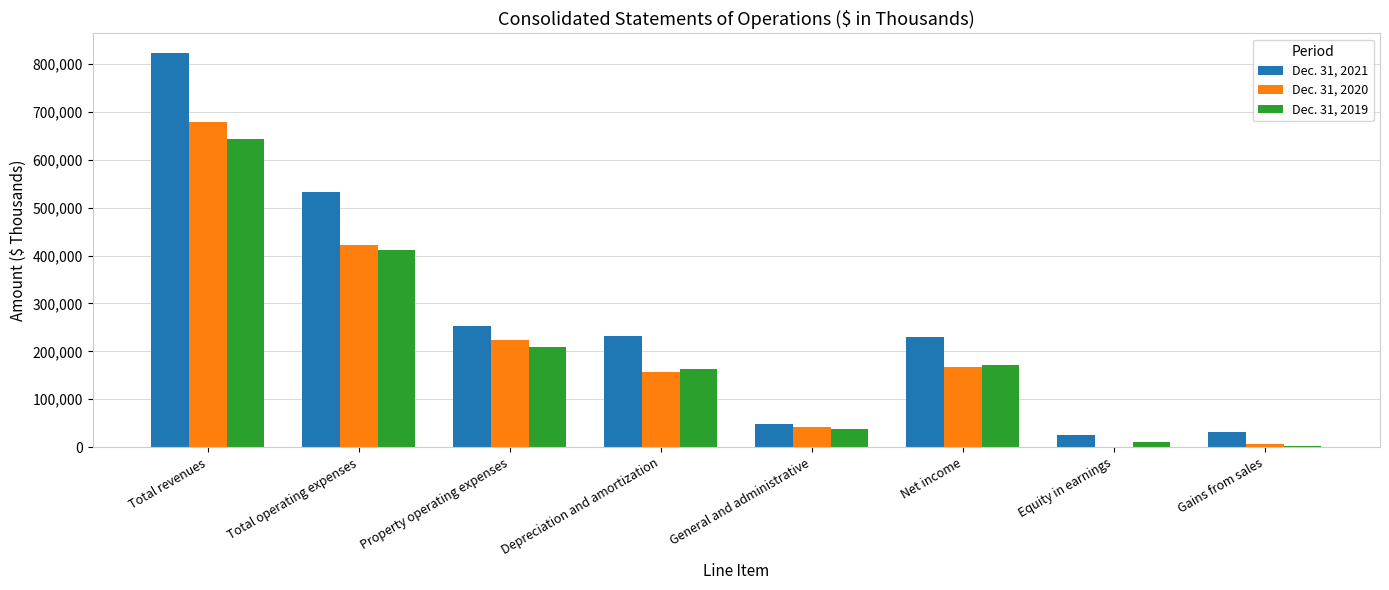

At which category is the sum across all series the highest?

Total revenues